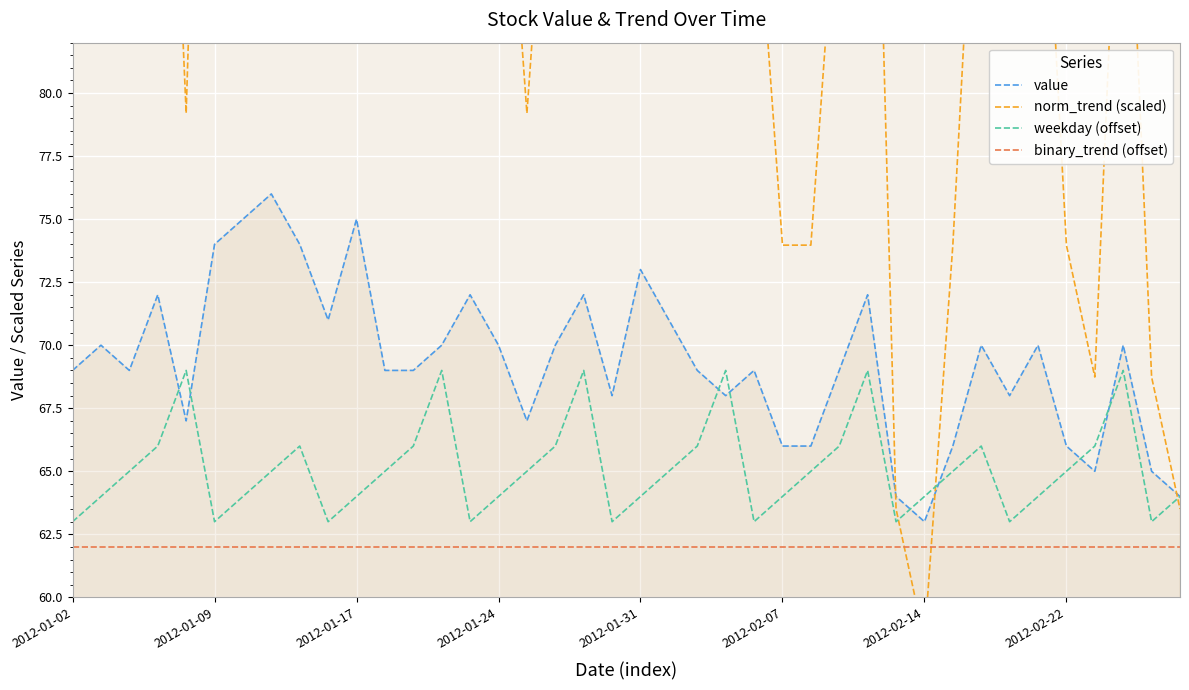

True or false: binary_trend (offset) and value cross at least once.

False